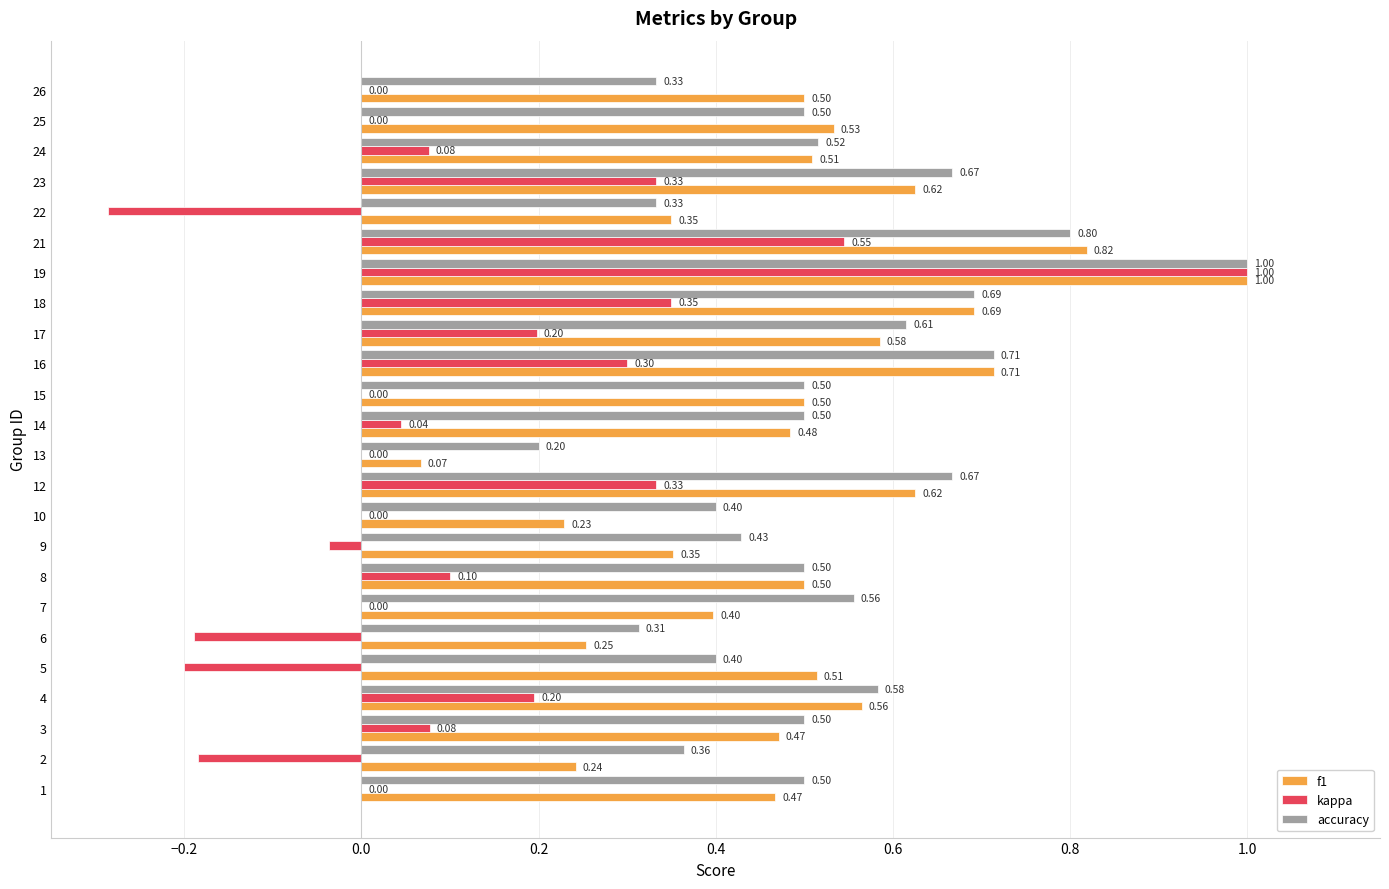

Which series has the widest spread of values?

kappa